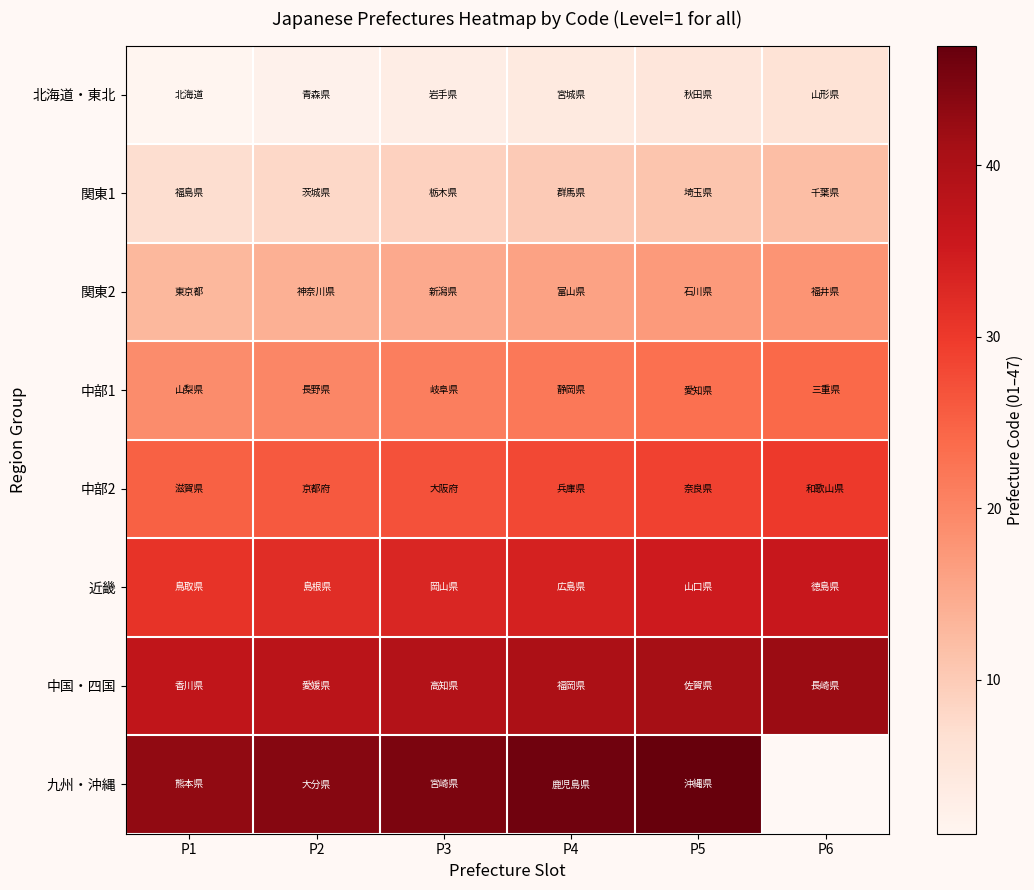

What is the spread (max minus min) of values at P2?

42.0